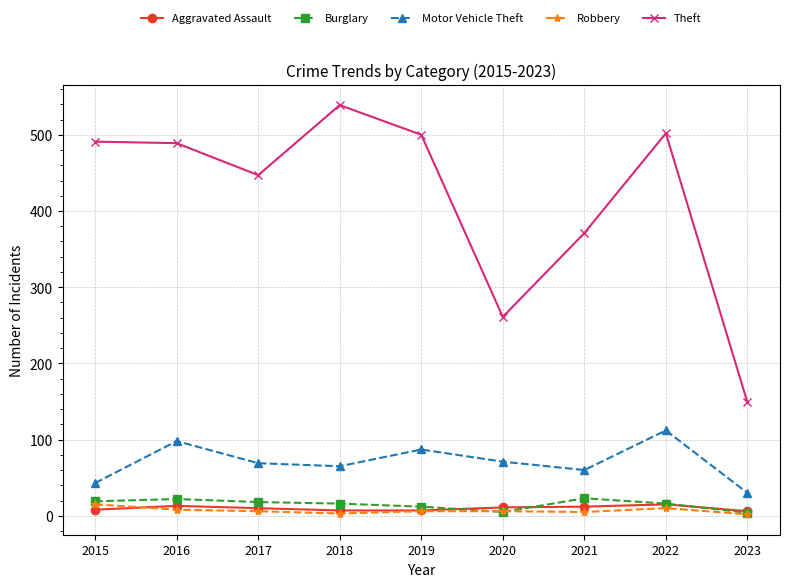

Where is the first local maximum for Motor Vehicle Theft?

2016